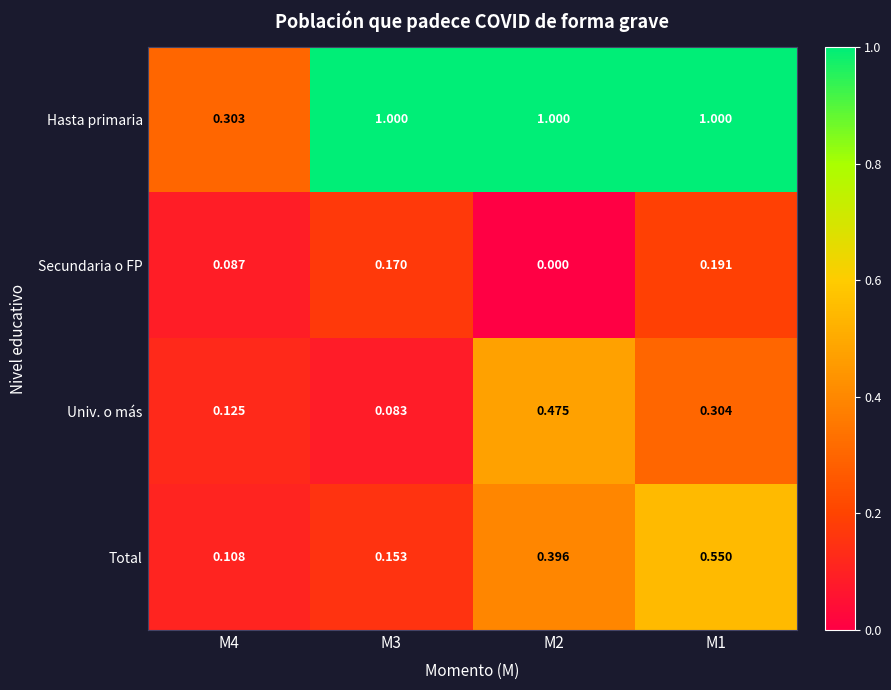

Which series has the widest spread of values?

Hasta primaria